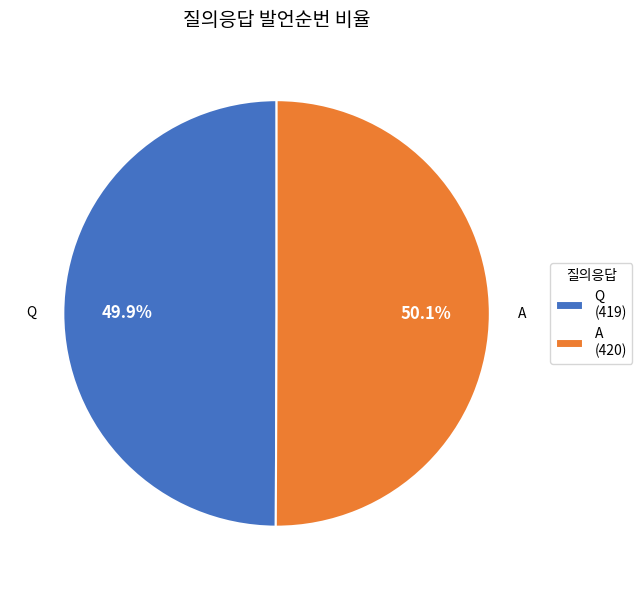

True or false: A accounts for 50% of the total.

True